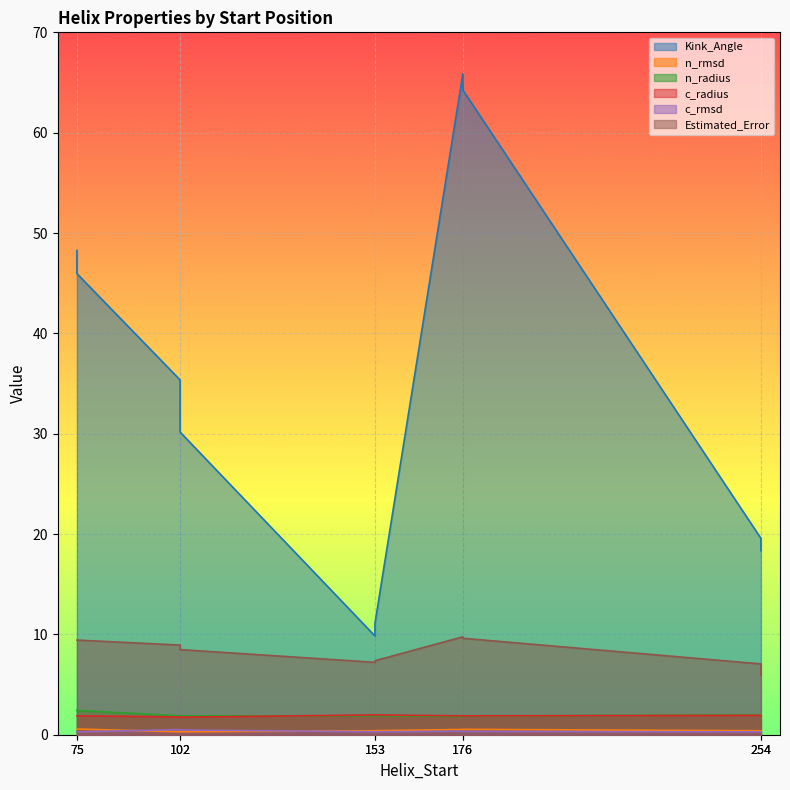

The c_radius series shows 0.4 at 102. True or false?

False